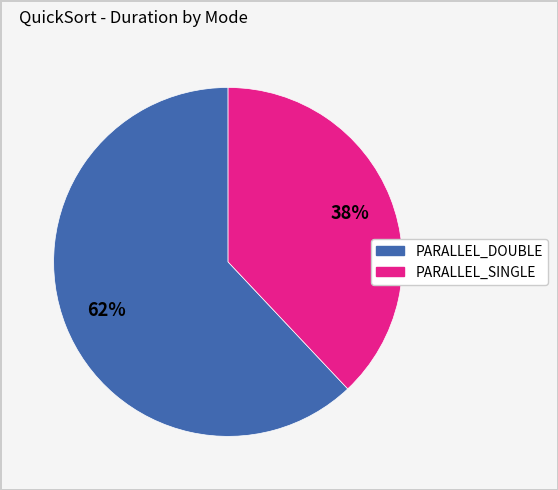

How many segments does this pie chart have?

2